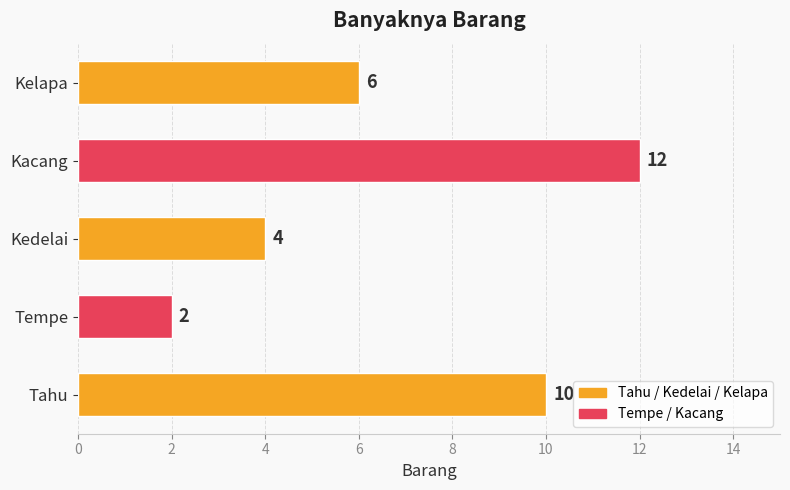

How many distinct data groups are displayed?

1